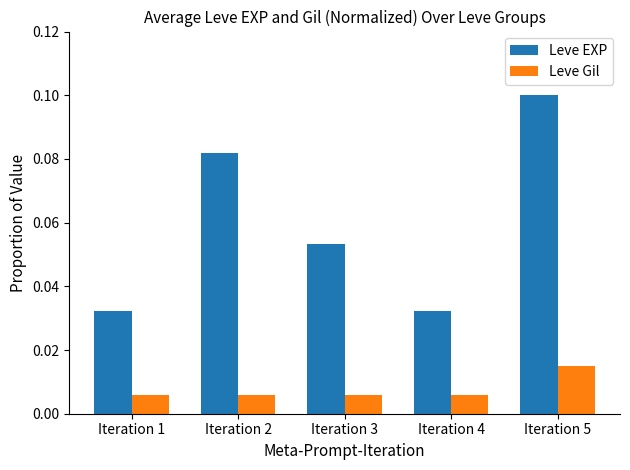

Is it true that Leve EXP equals 0.1 at Iteration 3?

True